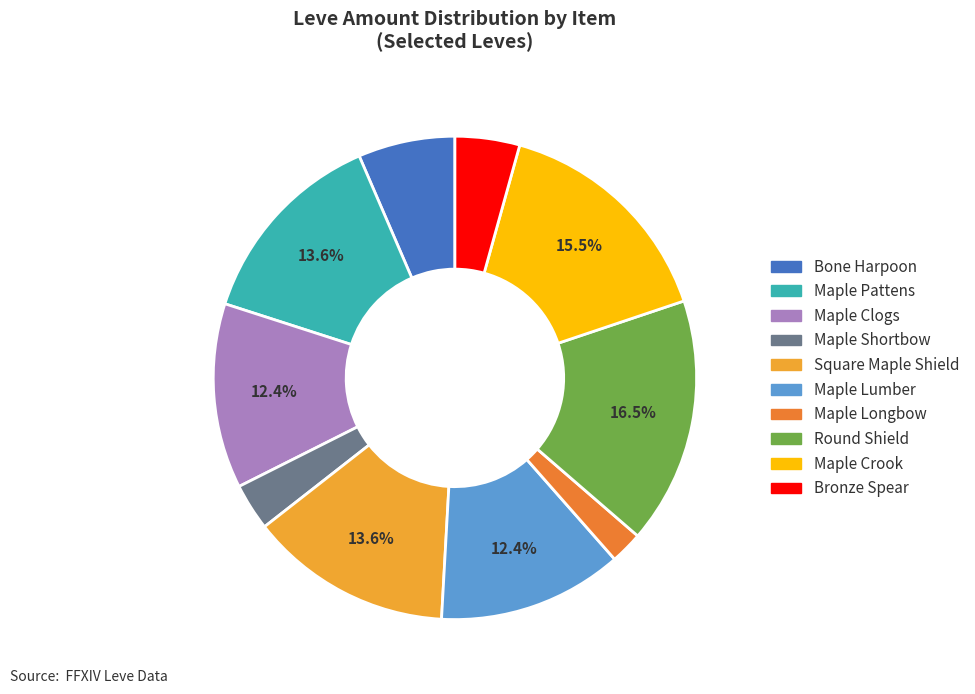

Is there a majority slice in this chart?

No